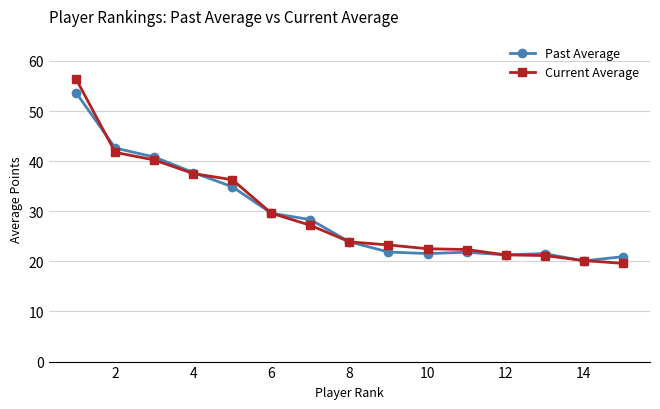

What is the highest value of the Current Average series?

56.3